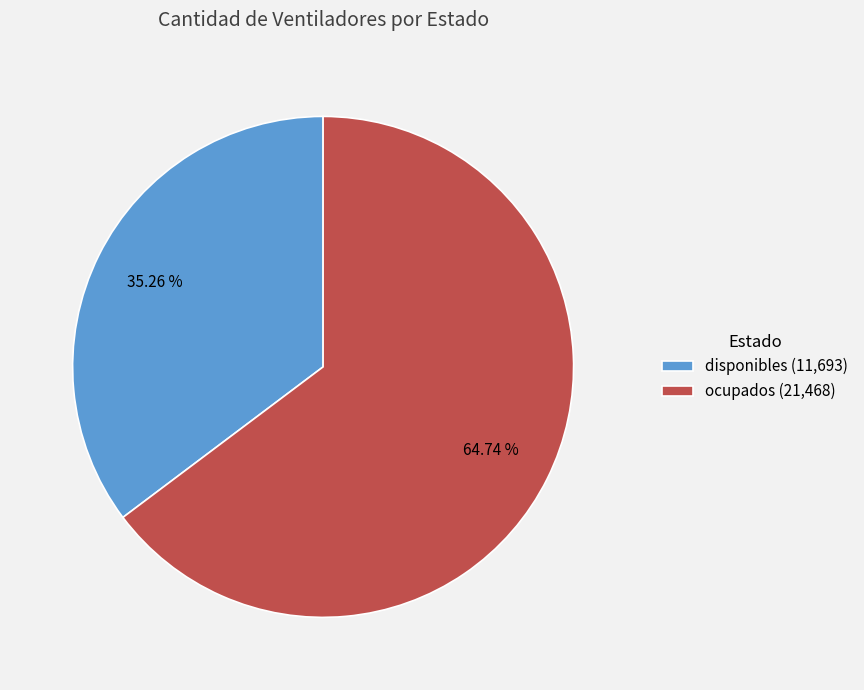

Which has a higher value, disponibles or ocupados?

ocupados